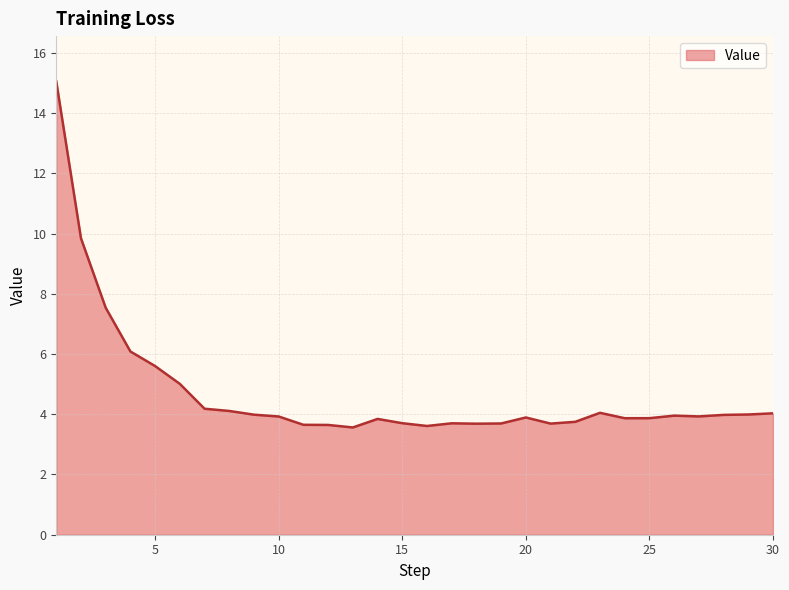

What is the smallest value displayed?

3.6